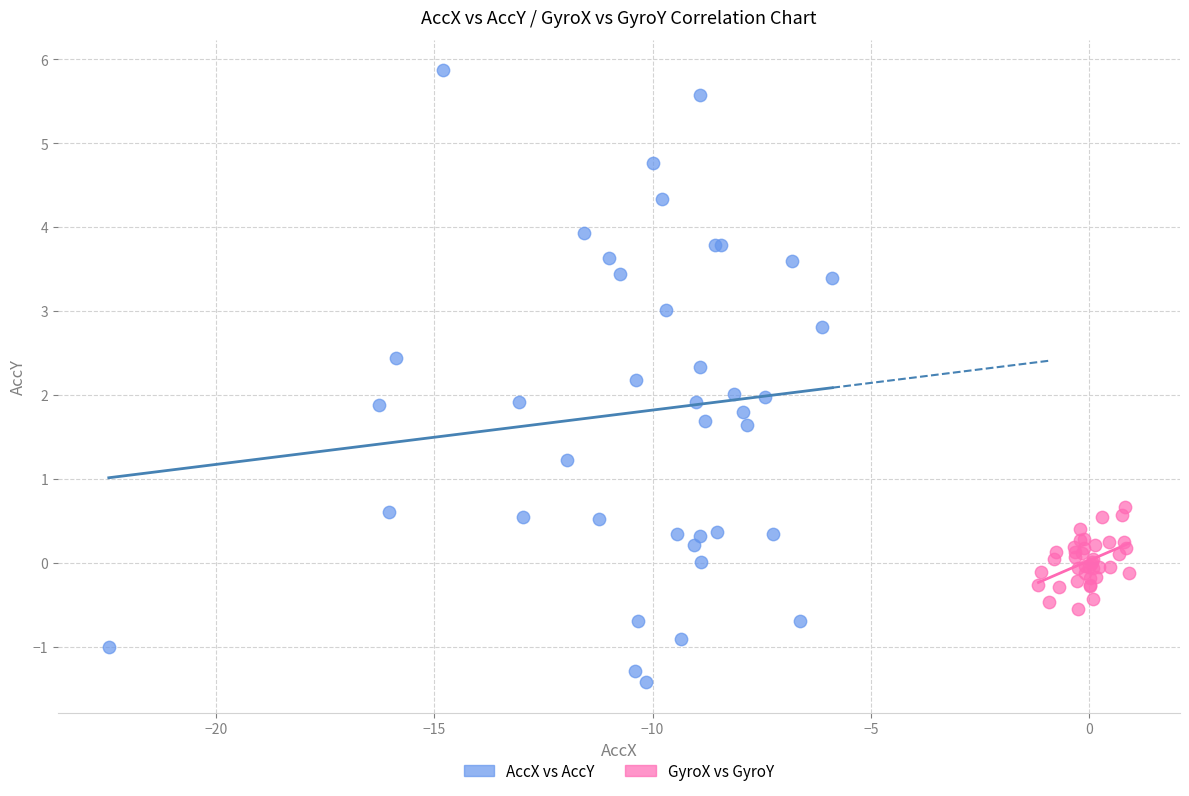

Which series reaches the minimum Y coordinate?

AccX vs AccY